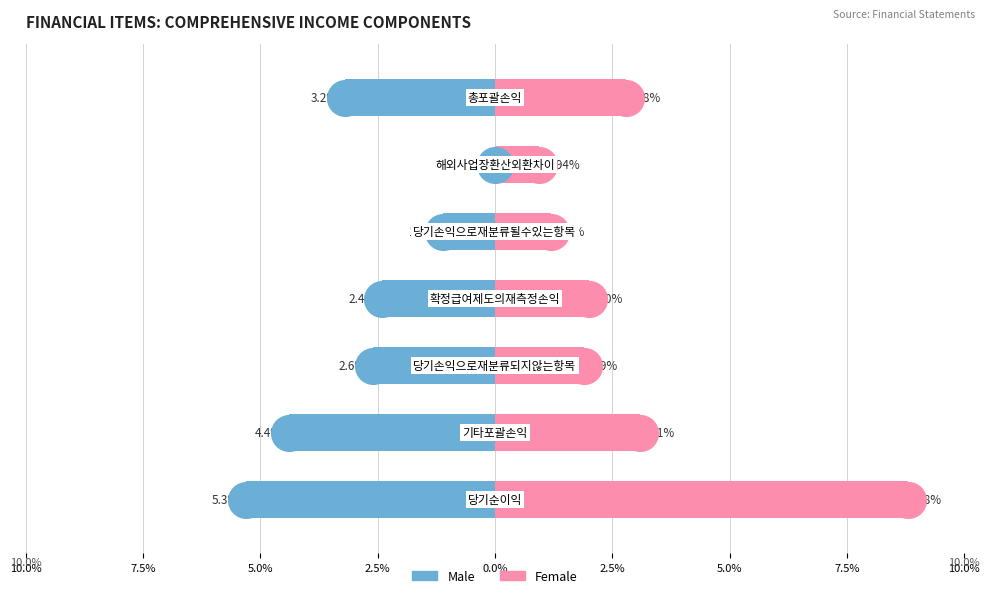

What is the total value across all series at 5.0%?

-0.7